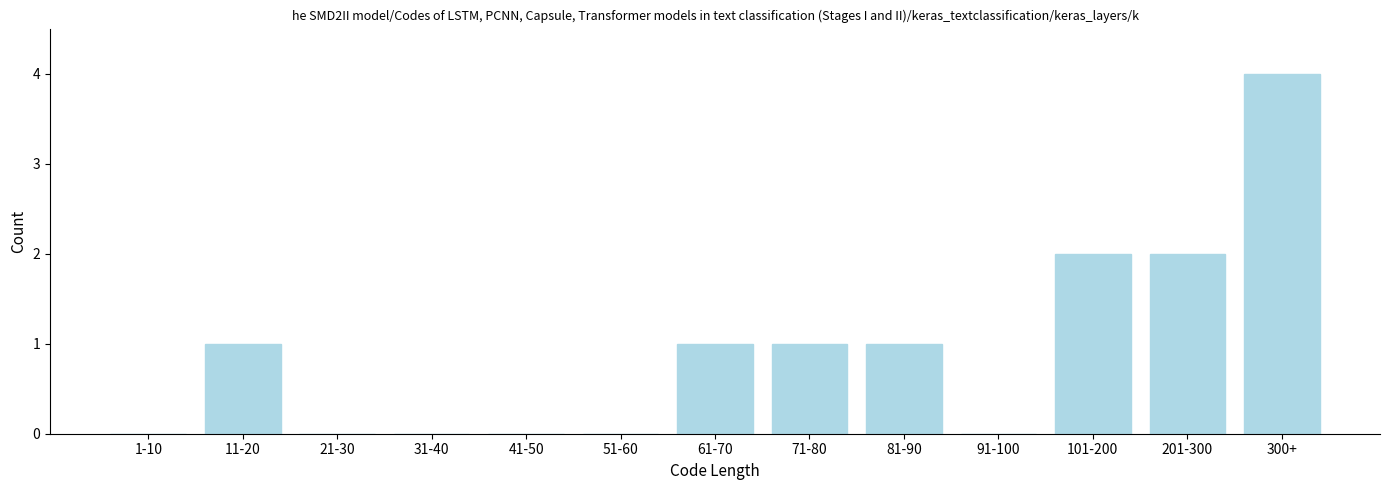

Reading right to left, list all the values displayed in this chart.

300+=4	201-300=2	101-200=2	91-100=0	81-90=1	71-80=1	61-70=1	51-60=0	41-50=0	31-40=0	21-30=0	11-20=1	1-10=0